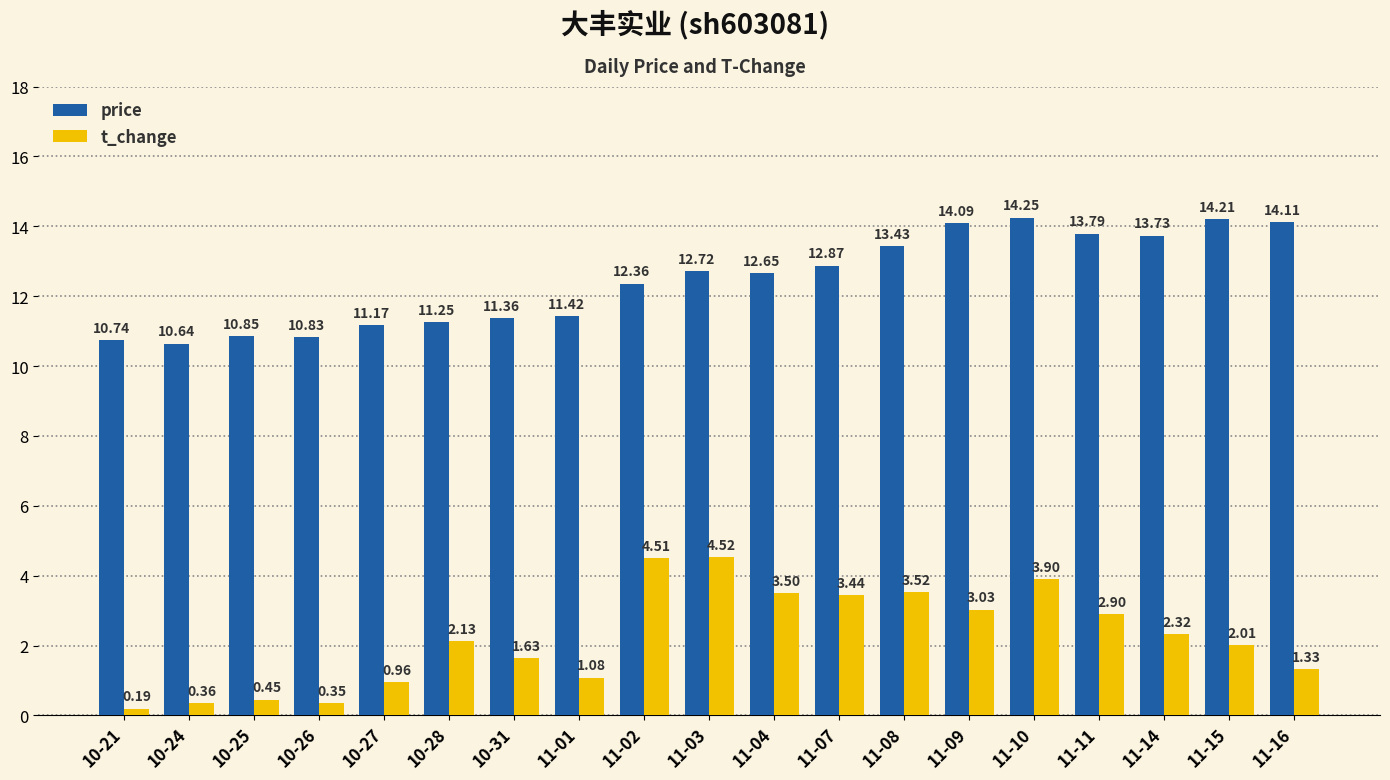

What are all the series names shown in the legend?

price, t_change